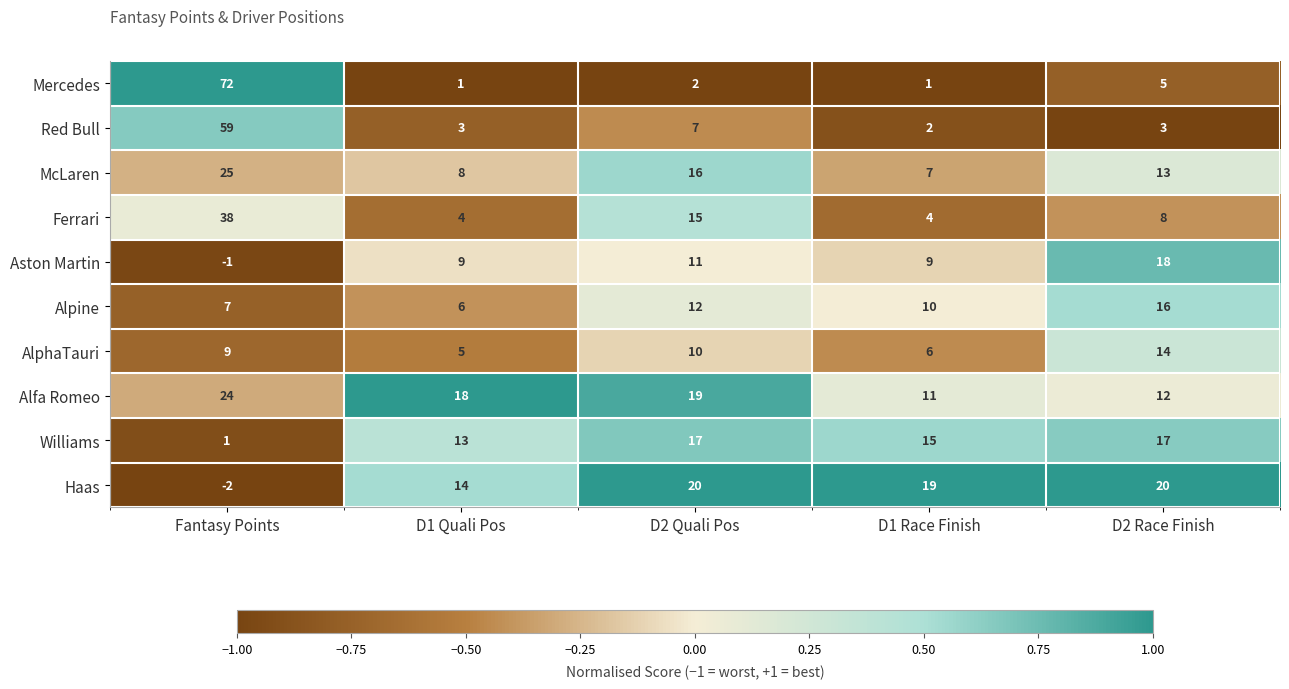

The Williams series shows 1 at Fantasy Points. True or false?

True